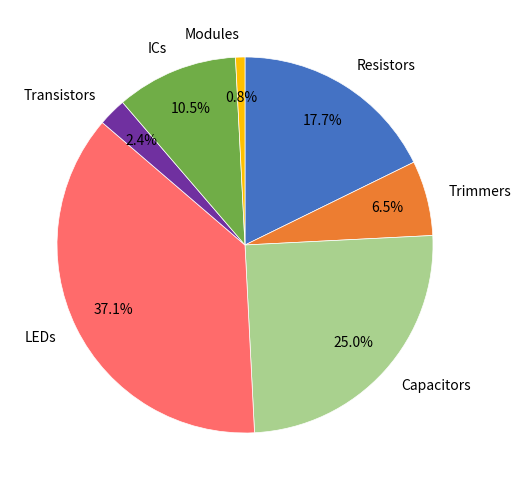

Between ICs and Trimmers, which is larger?

ICs